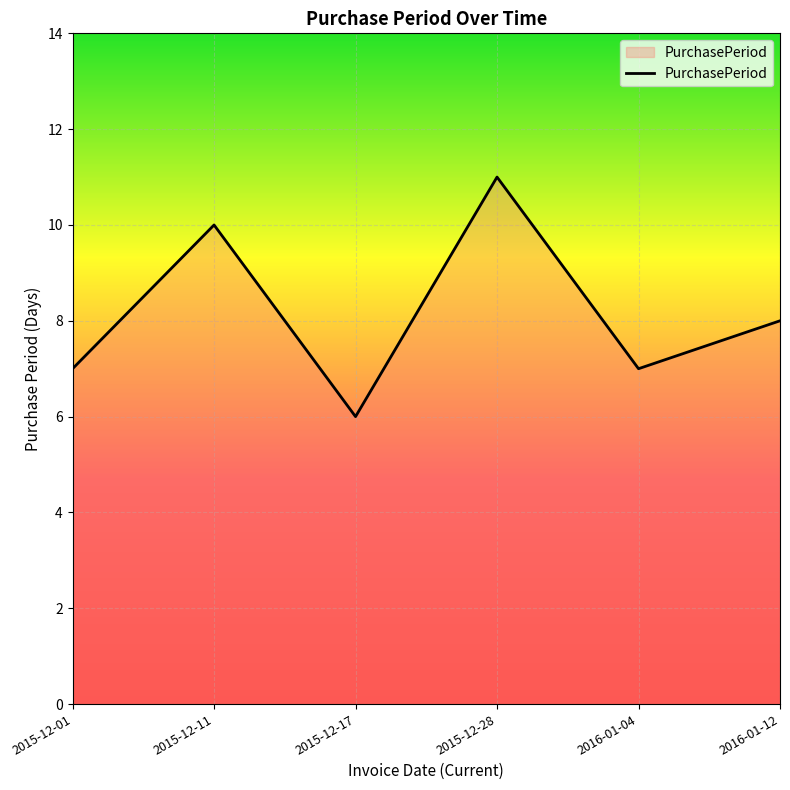

Approximately how many times larger is the value at 2016-01-04 compared to 2016-01-12?

0.9